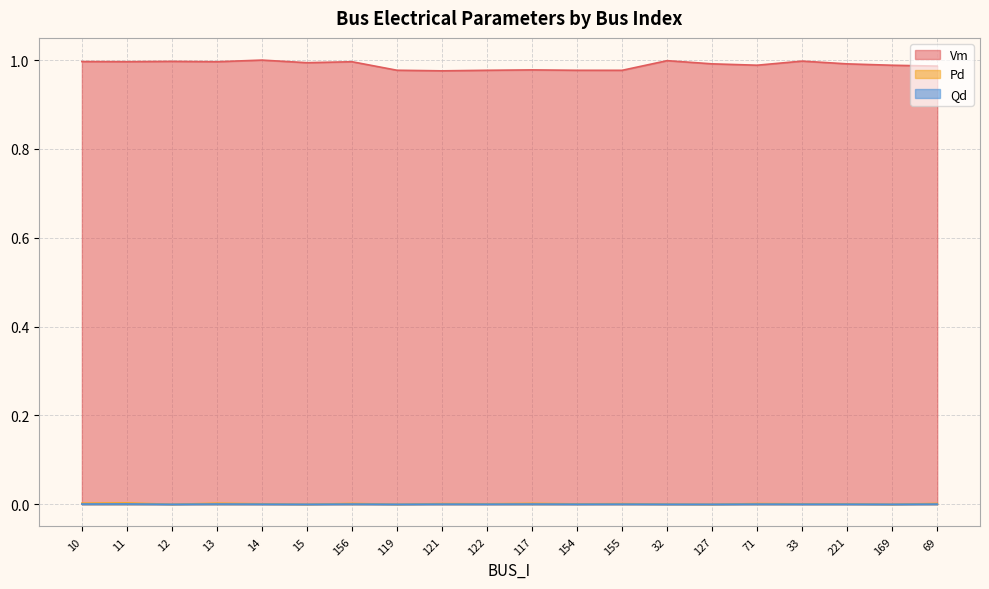

Where is Vm nearest to the value 0?

121